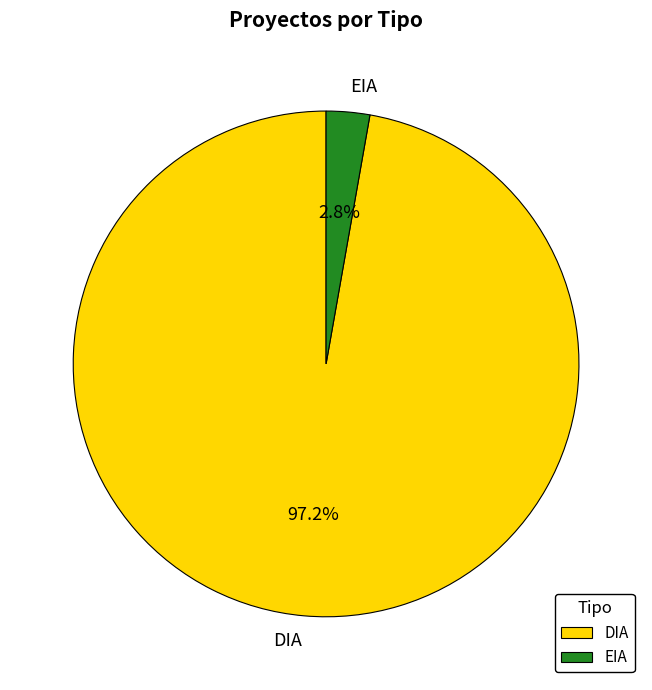

What percentage is the DIA slice, to the nearest percent?

97%